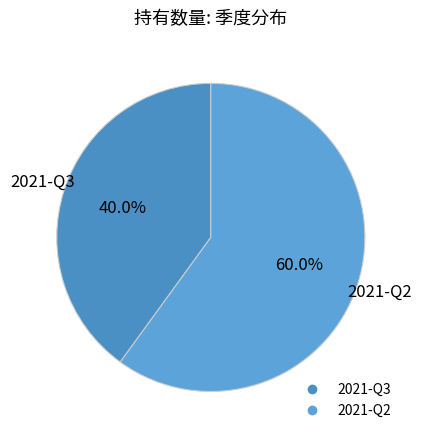

Does any single category account for the majority?

Yes